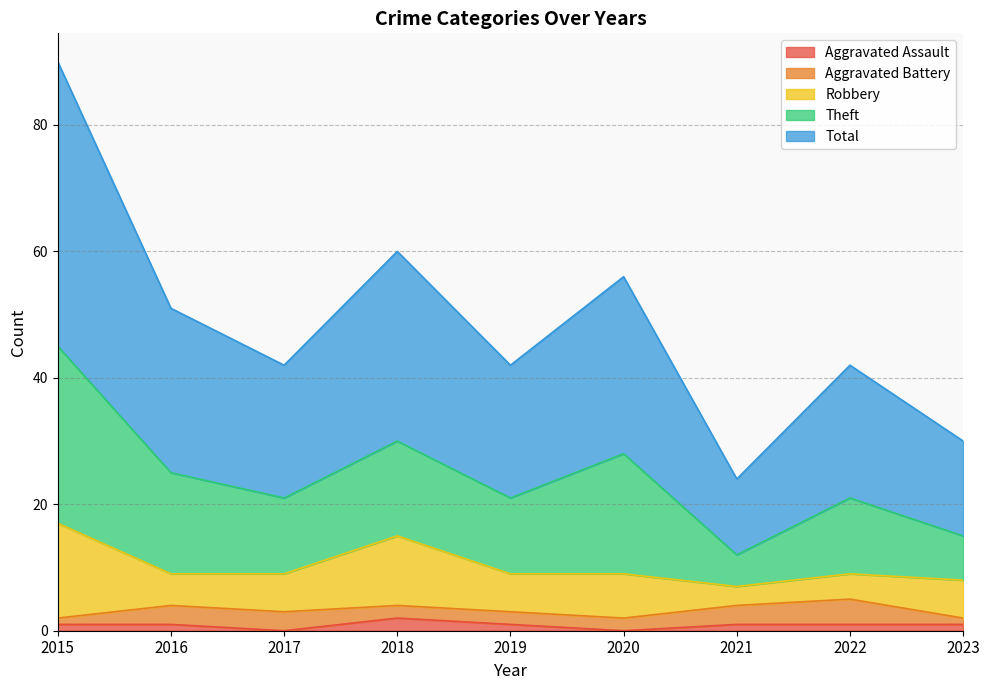

At 2020, list the series in order from smallest to largest.

Aggravated Assault, Aggravated Battery, Robbery, Theft, Total